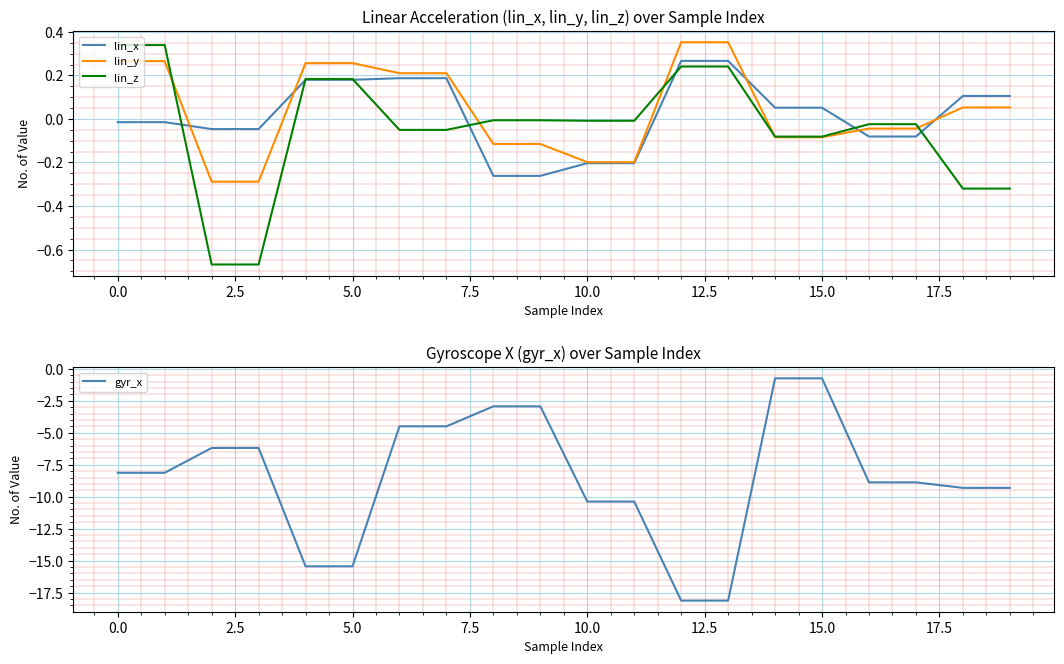

Is this an area chart (filled region under the line)?

No